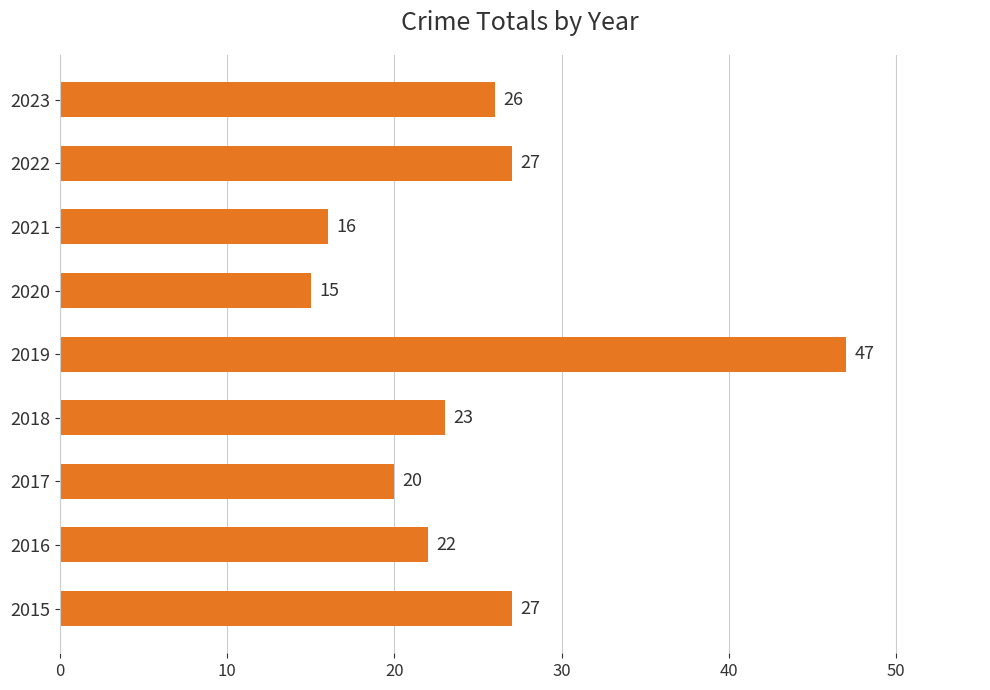

What is the ratio of the value at 2018 to the value at 2020?

1.5